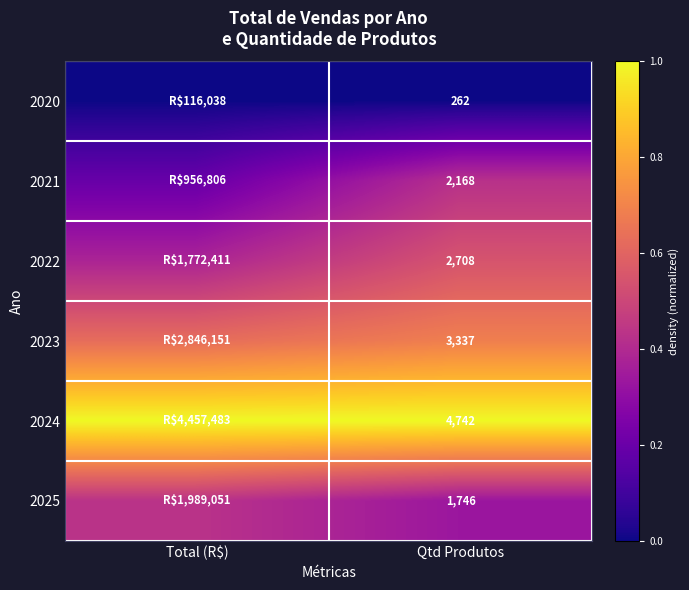

At how many categories does at least one series exceed 0?

2